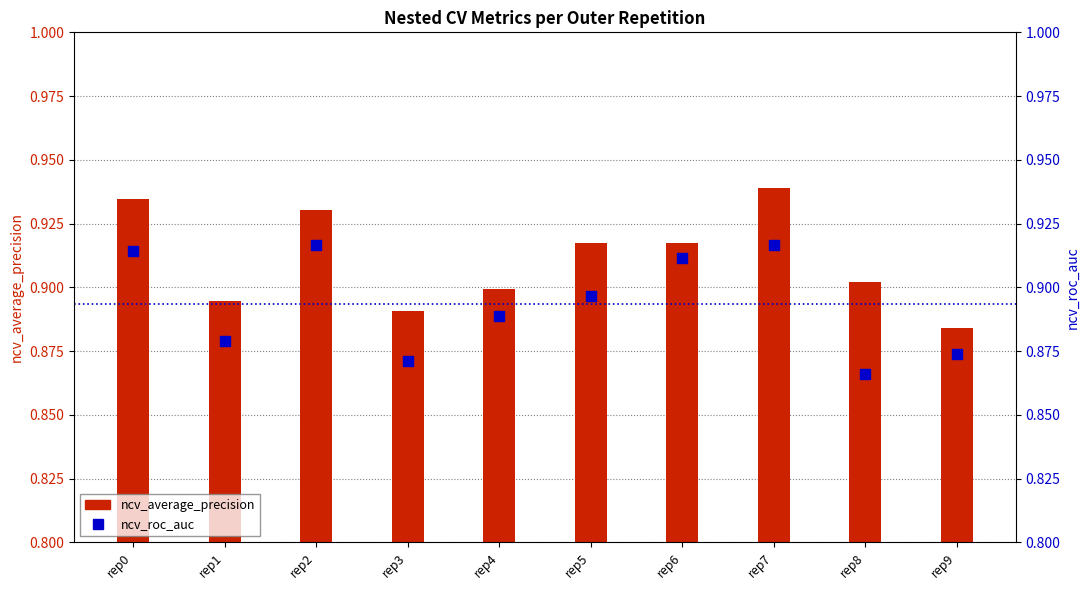

At which category is the sum across all series the highest?

rep7